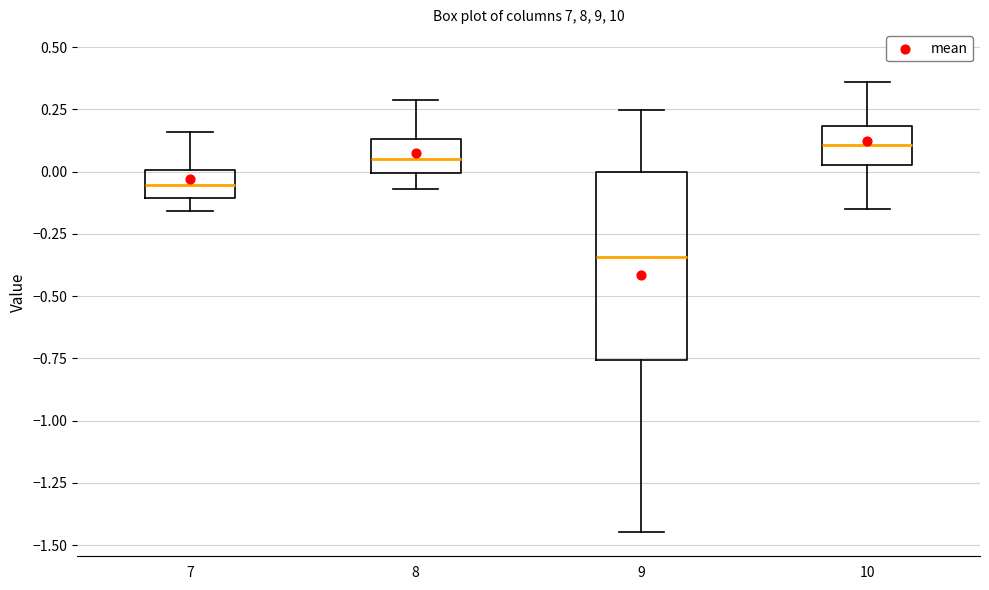

Which box is the tallest, from its lower edge to its upper edge?

9